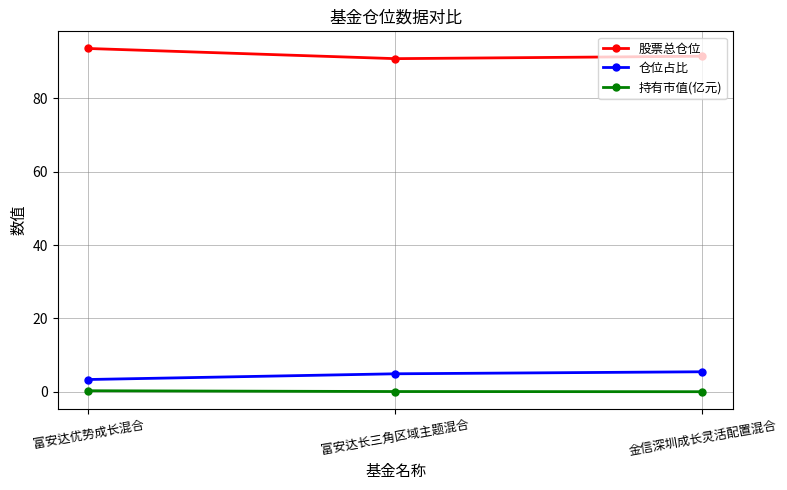

The 仓位占比 series shows 5.5 at 金信深圳成长灵活配置混合. True or false?

True